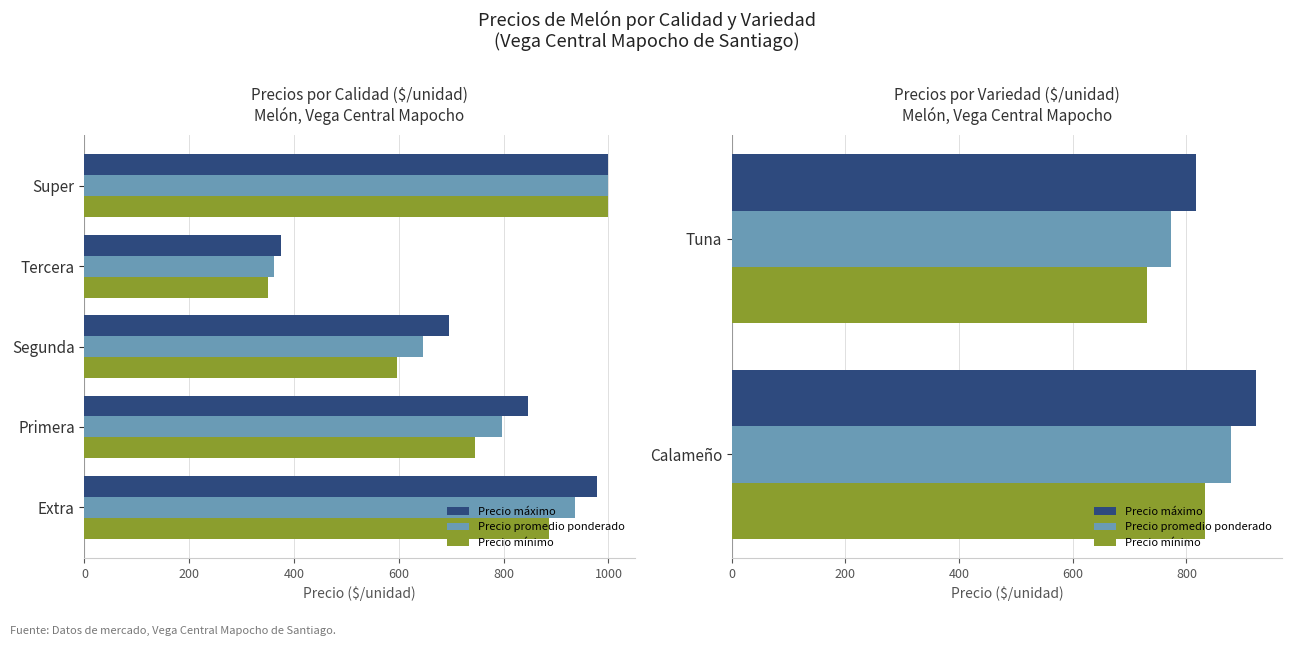

Count the Precio máximo values in the range 816 to 922.

2